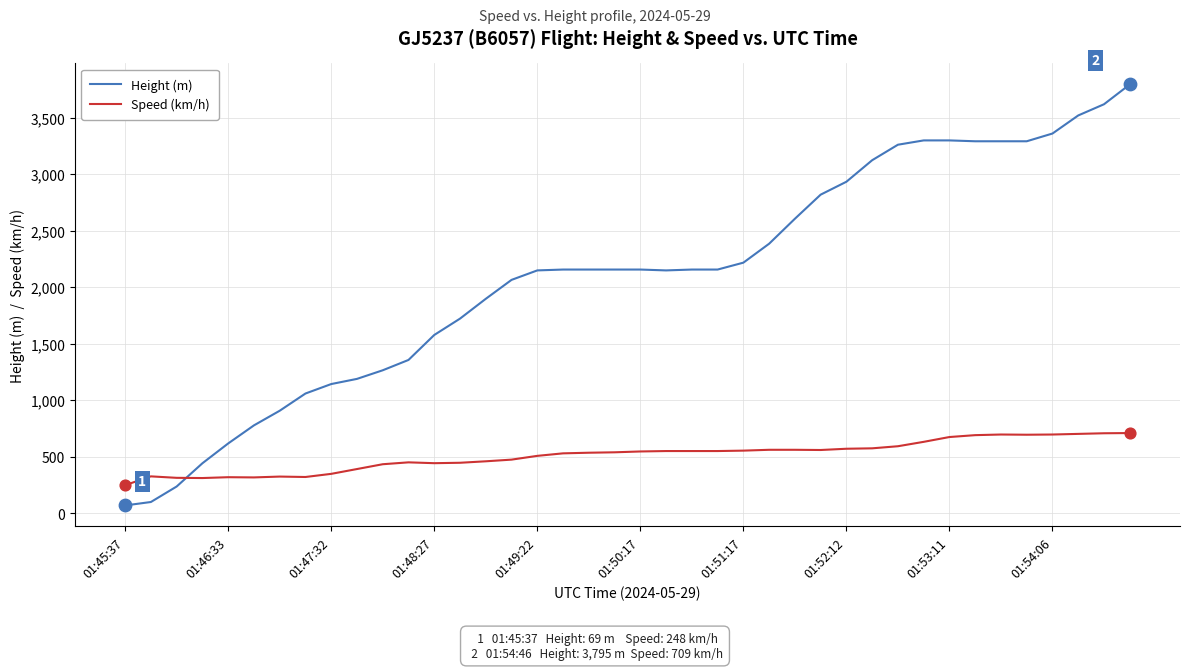

What is the difference between the maximum and minimum values in the Height (m) series?

3726.2